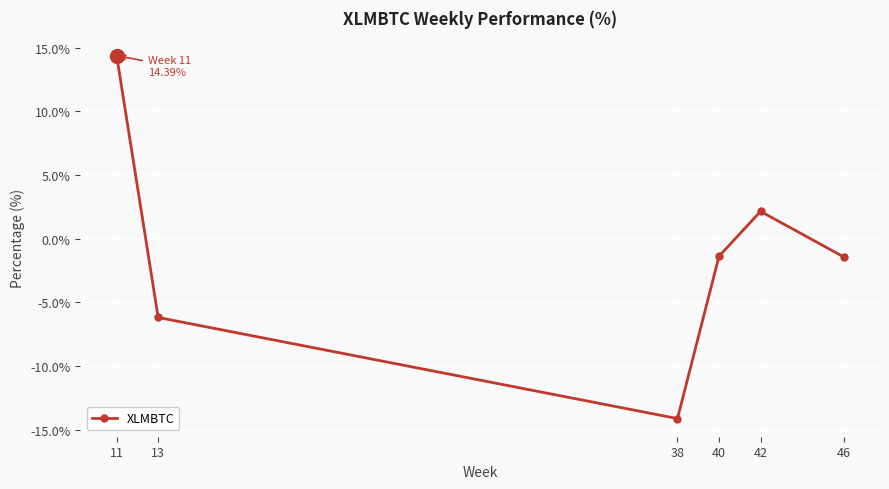

What is the average value?

-1.1